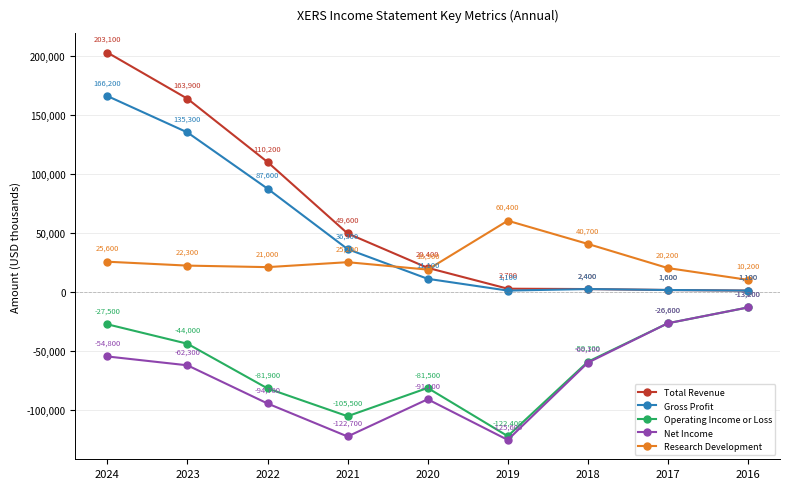

Reading left to right, what are all the values shown in this chart?

Total Revenue: 2024=203100	2023=163900	2022=110200	2021=49600	2020=20400	2019=2700	2018=2400	2017=1600	2016=1100
Gross Profit: 2024=166200	2023=135300	2022=87600	2021=36300	2020=11100	2019=1100	2018=2400	2017=1600	2016=1100
Operating Income or Loss: 2024=-27500	2023=-44000	2022=-81900	2021=-105500	2020=-81500	2019=-122400	2018=-59300	2017=-26600	2016=-13200
Net Income: 2024=-54800	2023=-62300	2022=-94700	2021=-122700	2020=-91100	2019=-125600	2018=-60100	2017=-26600	2016=-13200
Research Development: 2024=25600	2023=22300	2022=21000	2021=25200	2020=18900	2019=60400	2018=40700	2017=20200	2016=10200